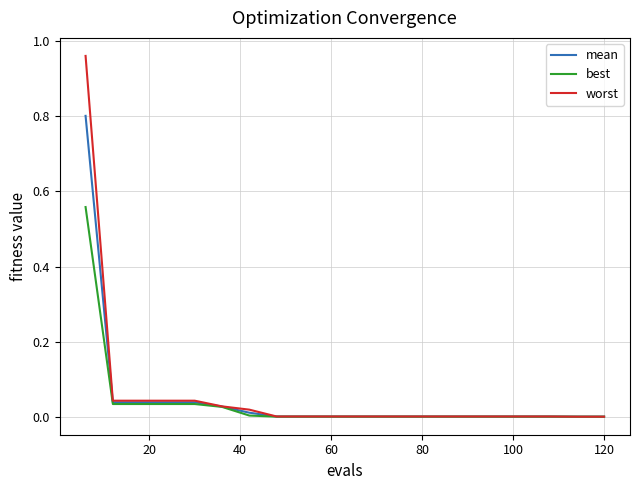

Which series has the largest range (max minus min)?

worst